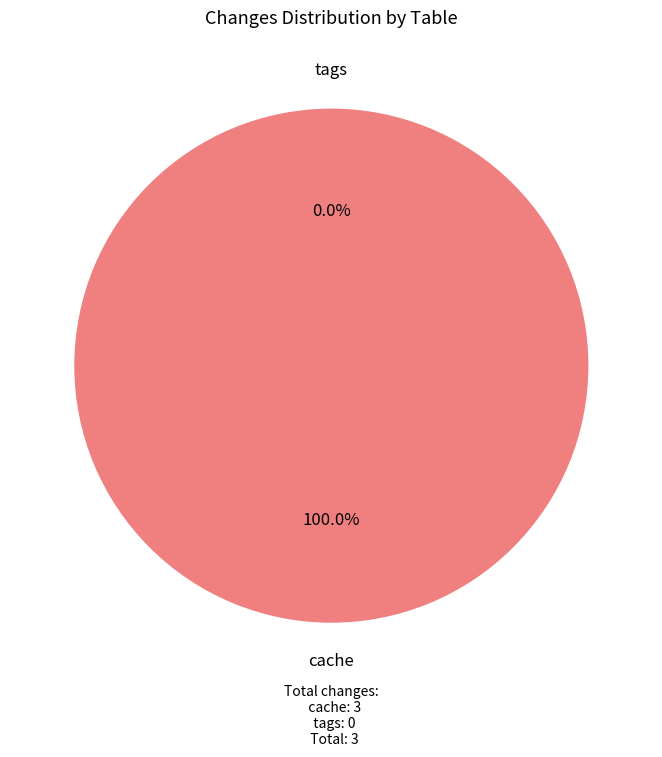

Count the number of slices in the pie.

2